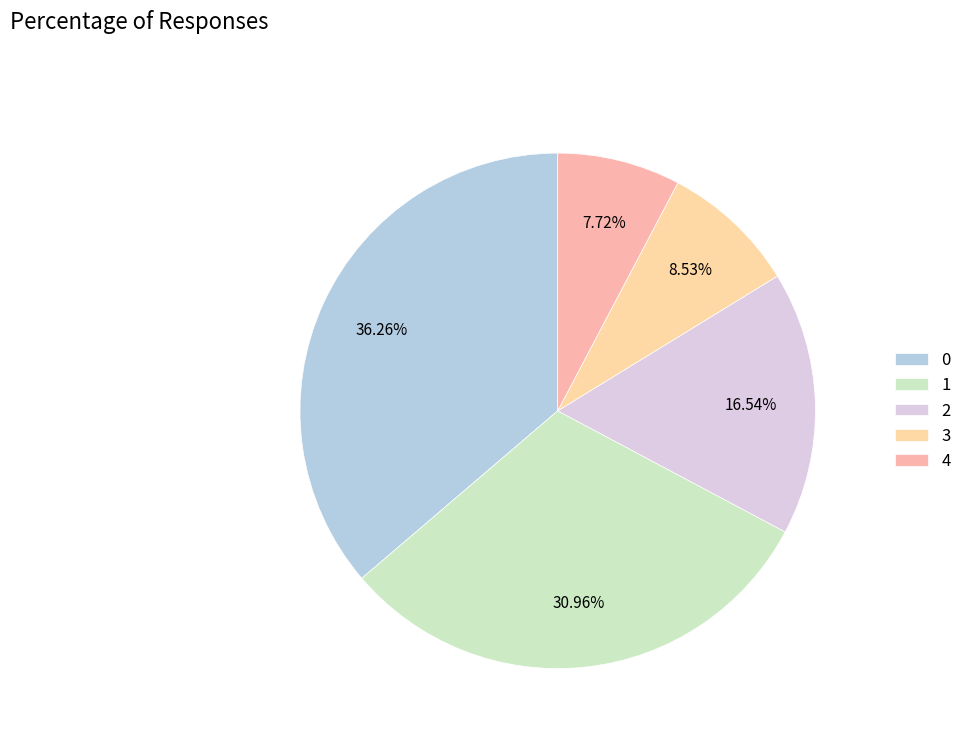

The 3 slice represents 1% of the pie. True or false?

False